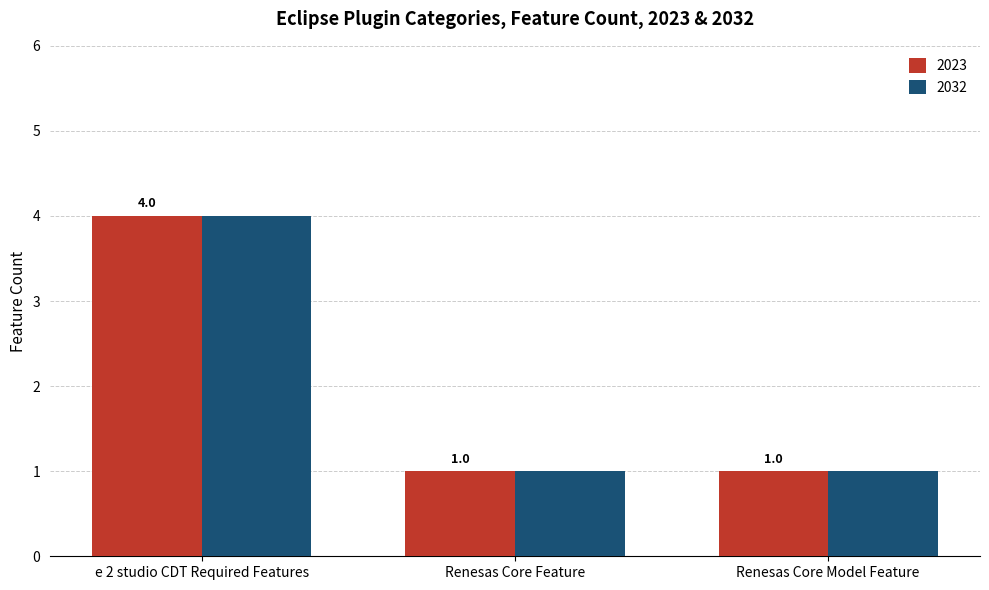

At which category is the sum across all series the highest?

e 2 studio CDT Required Features